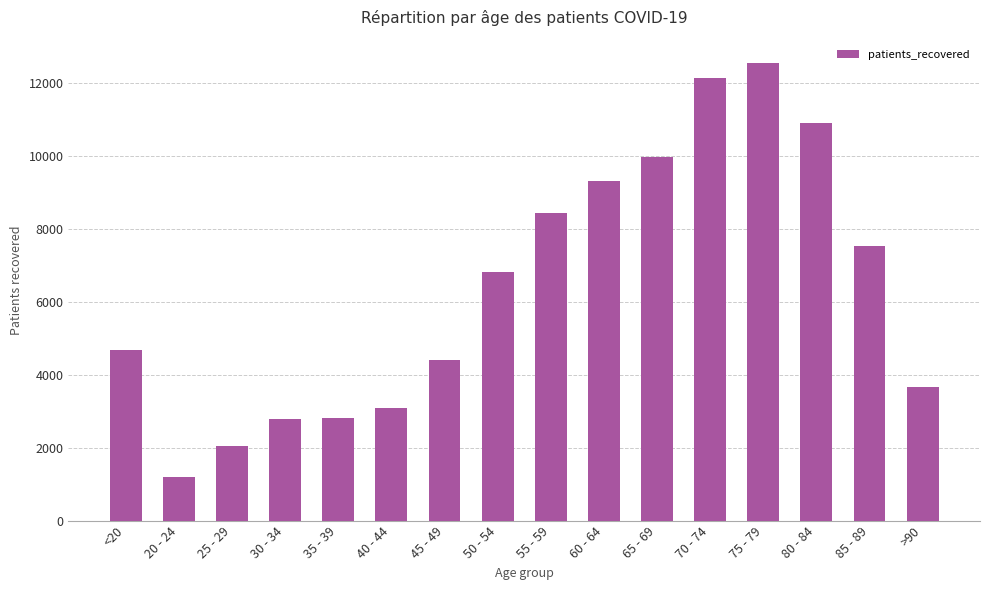

The chart shows a value of 4669 at <20. True or false?

True